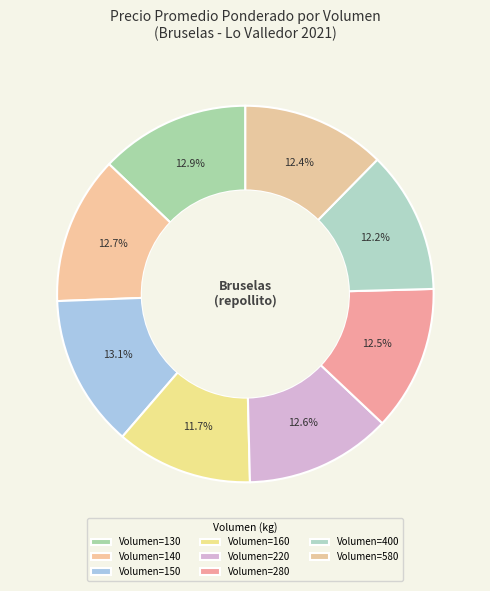

How many segments does this pie chart have?

8